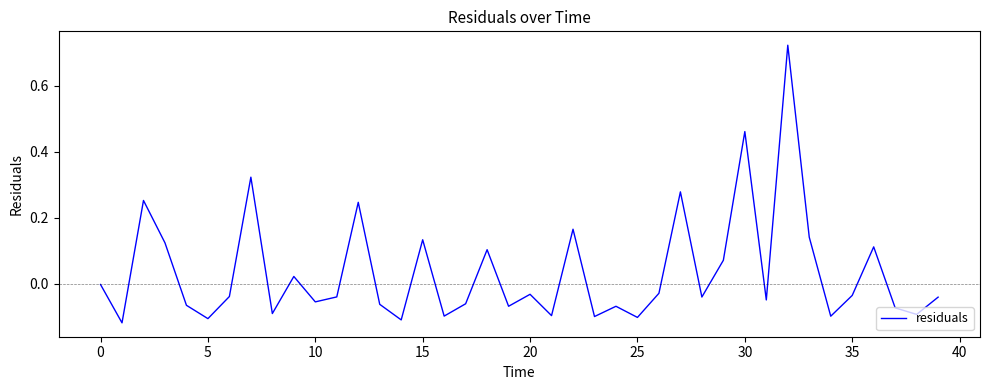

What is the difference between the maximum and minimum values?

0.8